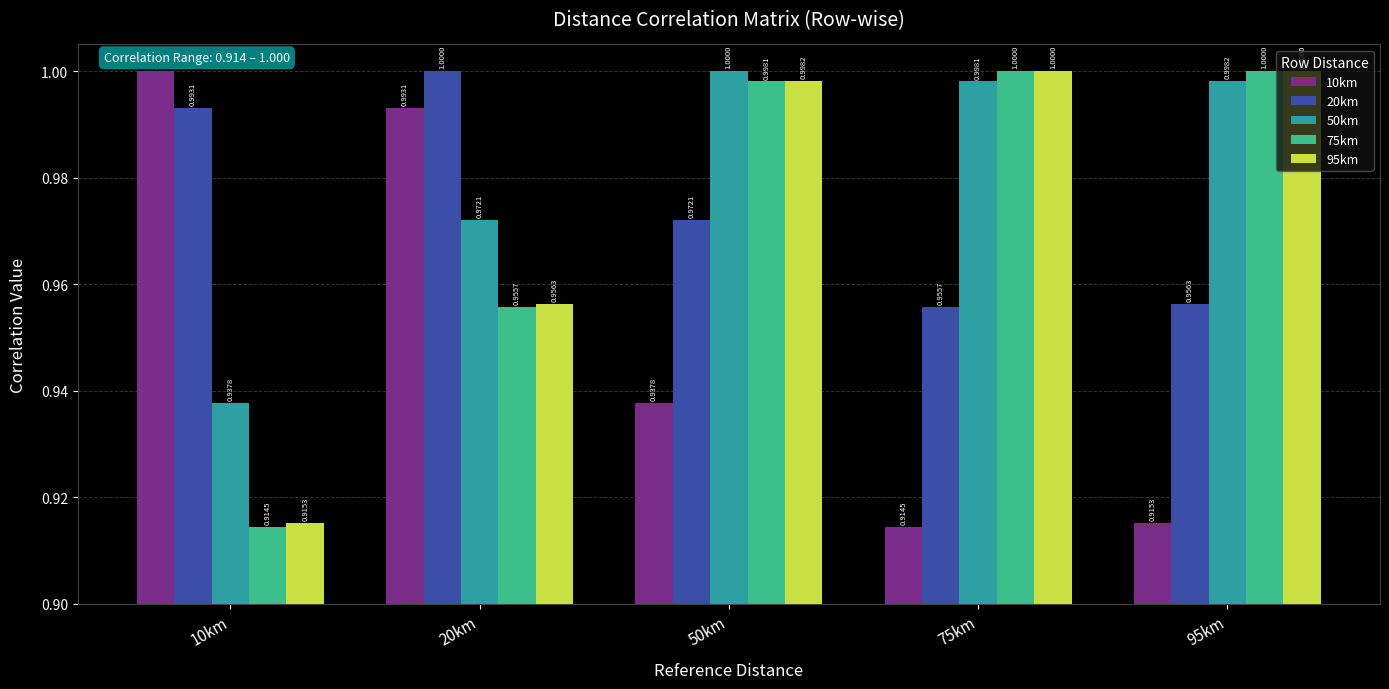

Is the value of 75km at 95km greater than the value of 95km at 50km?

Yes